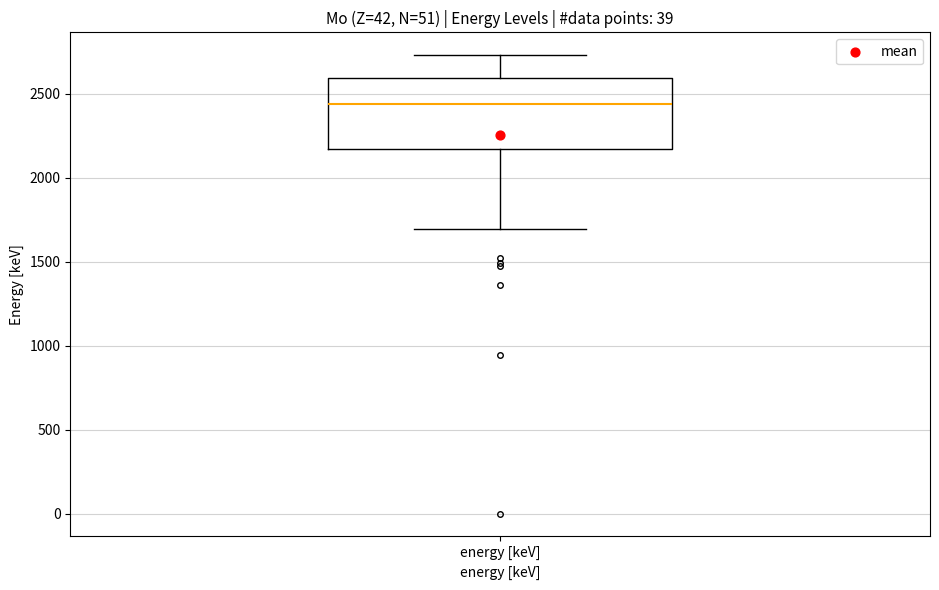

Where is the upper edge of the box for energy [keV] on the y-axis? The values are not printed on the chart, so give them approximately, as read against the axis.

2600